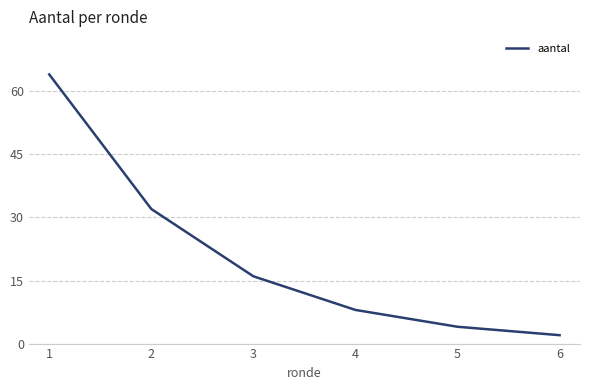

Reading right to left, what are all the values shown in this chart?

2	4	8	16	32	64